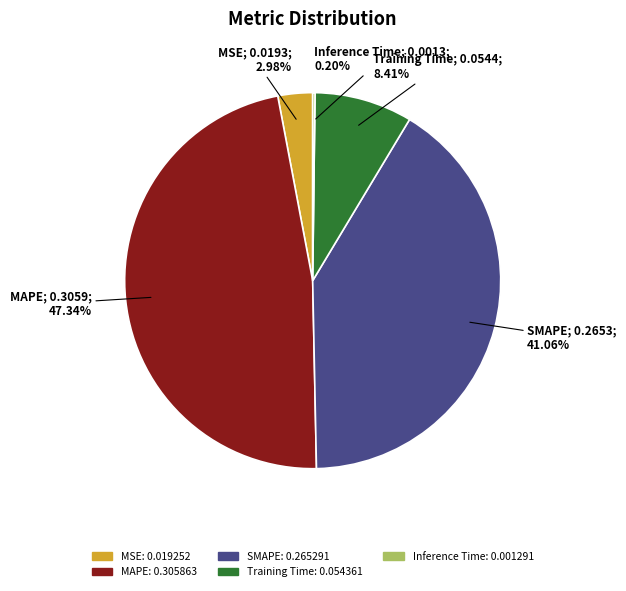

Which has a higher value, SMAPE or MAPE?

MAPE